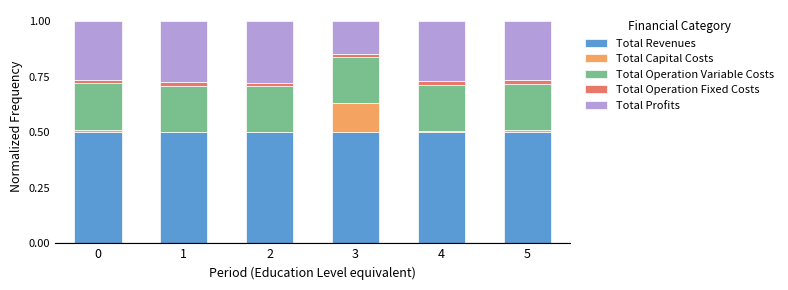

True or false: Total Revenues has a value of 0.5 at 1.

True